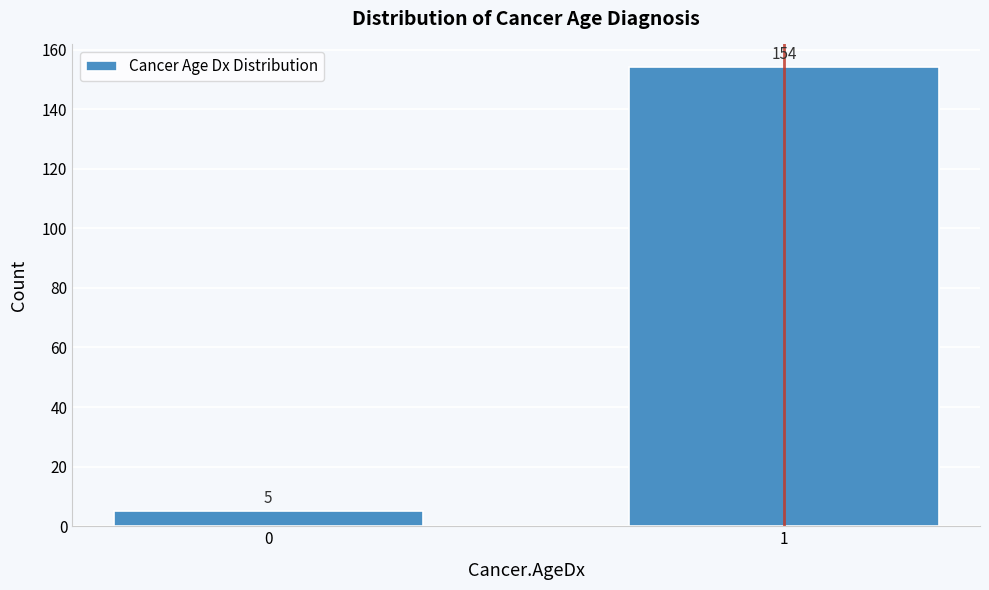

Reading left to right, extract all data points from this chart.

5	154